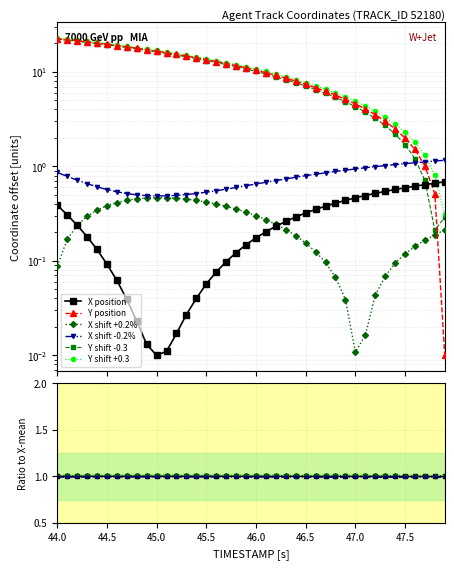

At which category is the sum across all series the highest?

44.0